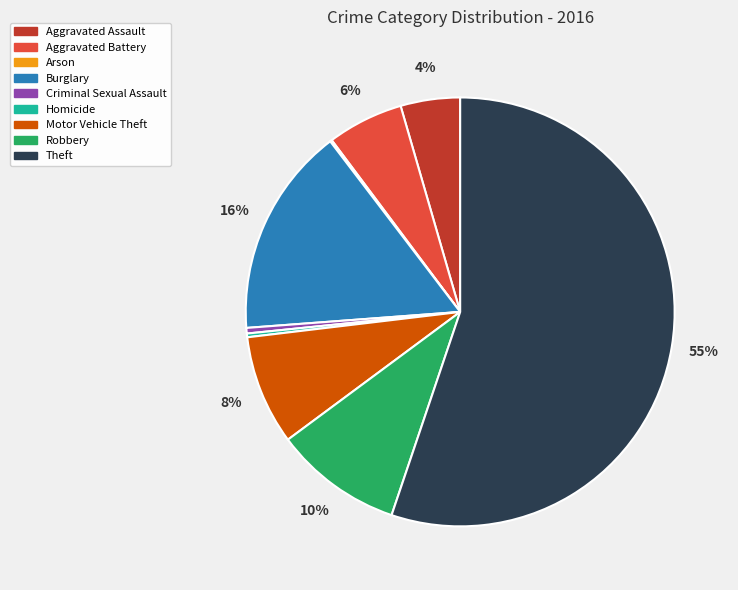

Which slice is the largest?

Theft